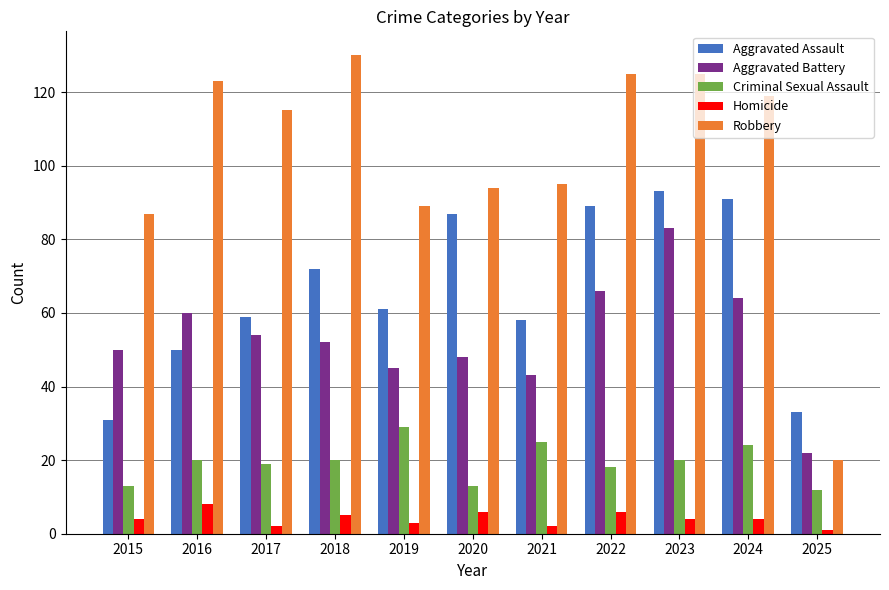

True or false: Aggravated Assault has a value of 31 at 2015.

True